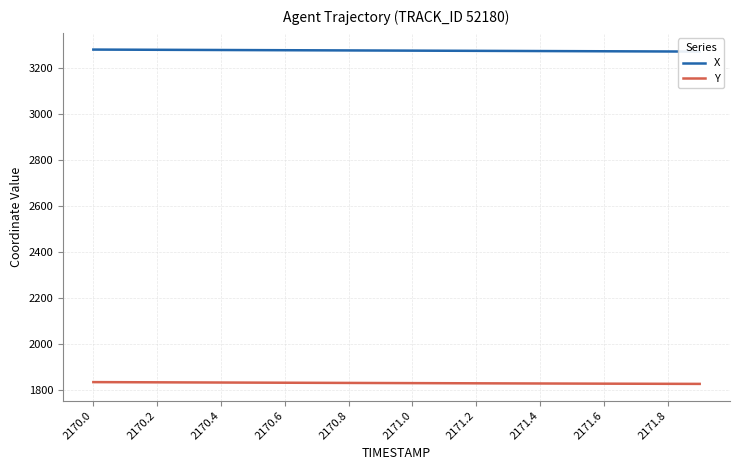

What is the label of the 14th point from the right?

2170.6